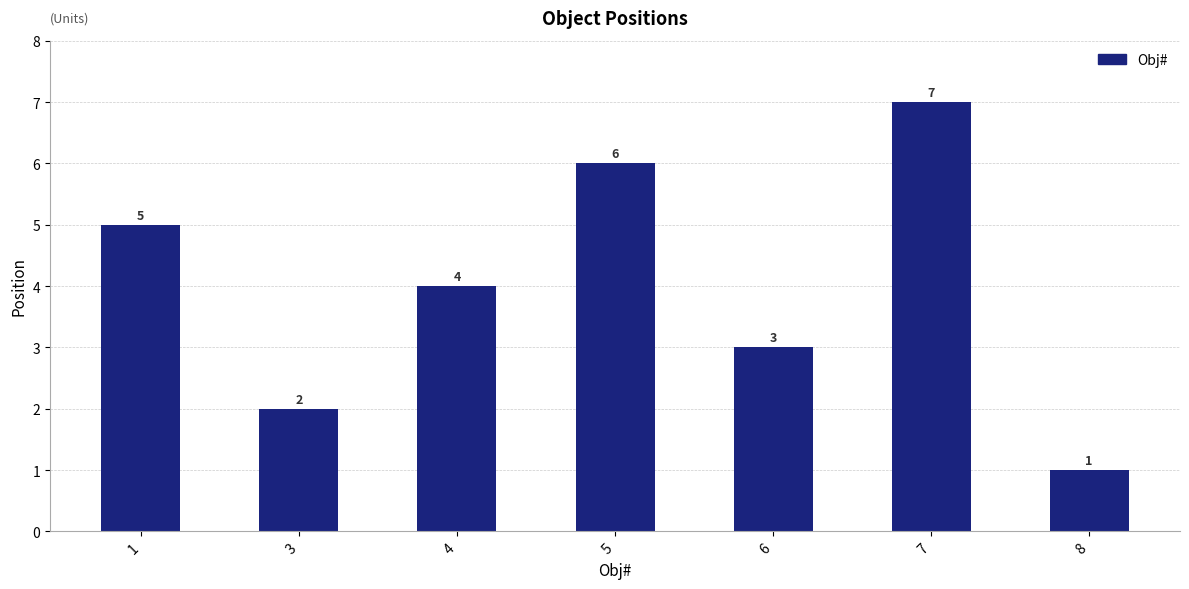

What is the ratio of the value at 4 to the value at 7?

0.6